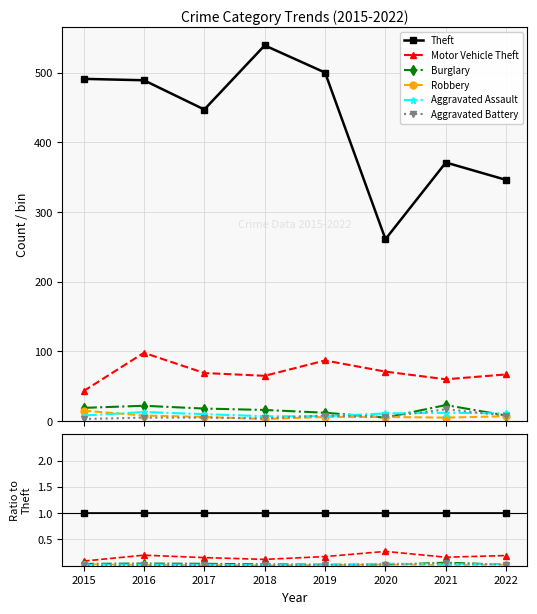

Does the chart have visible grid lines?

Yes